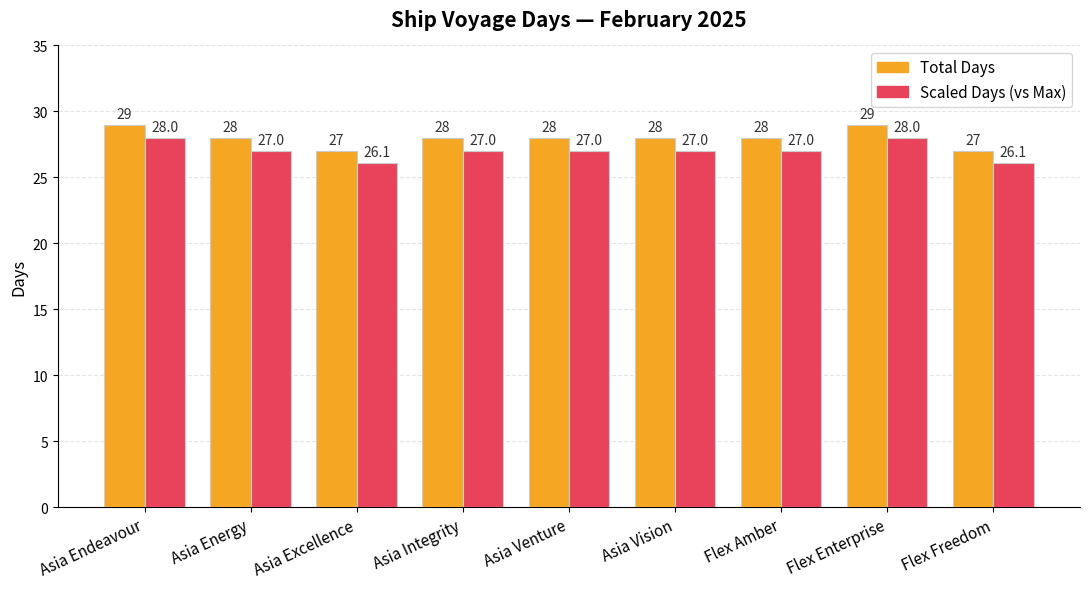

Which series has the largest range (max minus min)?

Total Days